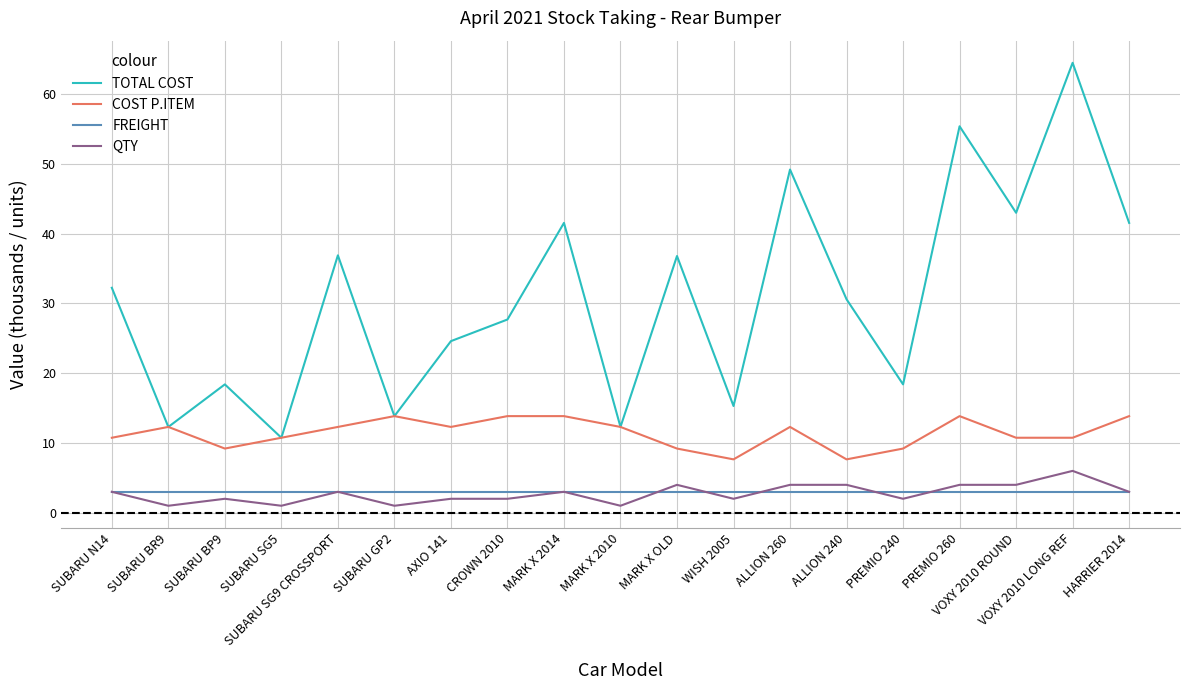

What are all the series names shown in the legend?

TOTAL COST, COST P.ITEM, FREIGHT, QTY